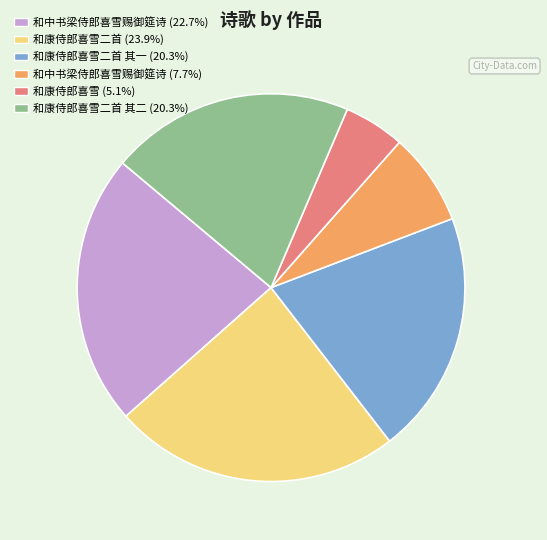

Is there any slice that represents more than half of the pie?

No